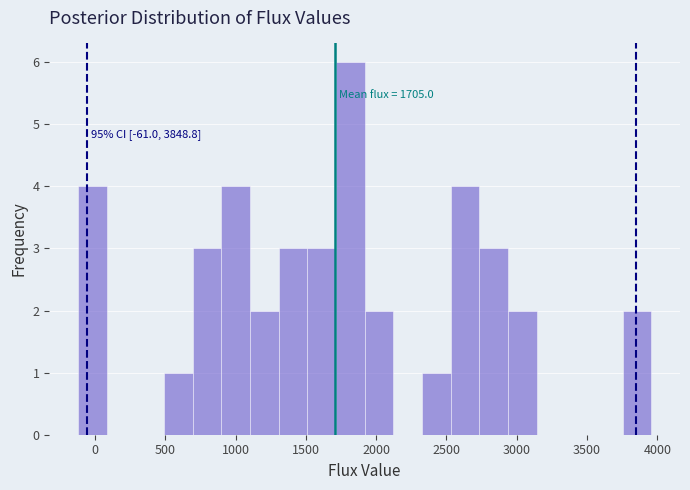

Which range on the x-axis has the tallest bar?

1700 to 1900